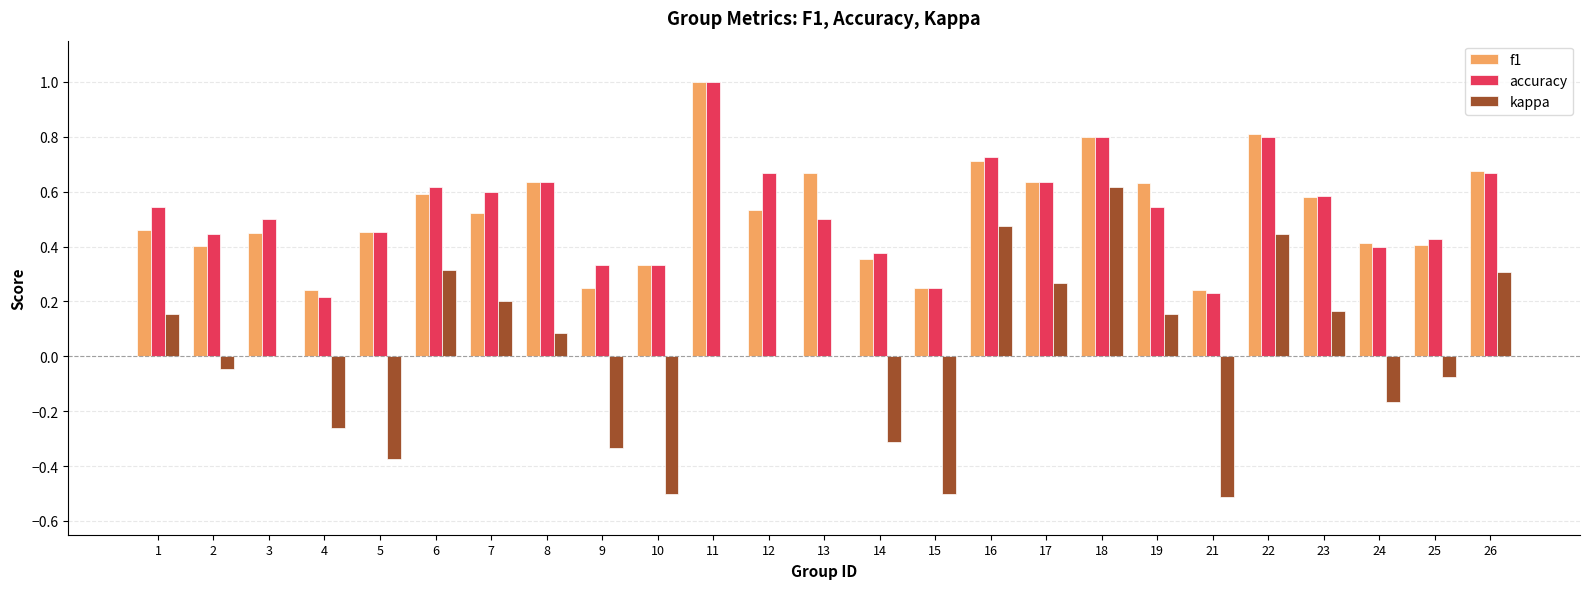

True or false: accuracy has a value of 0.8 at 7.

False